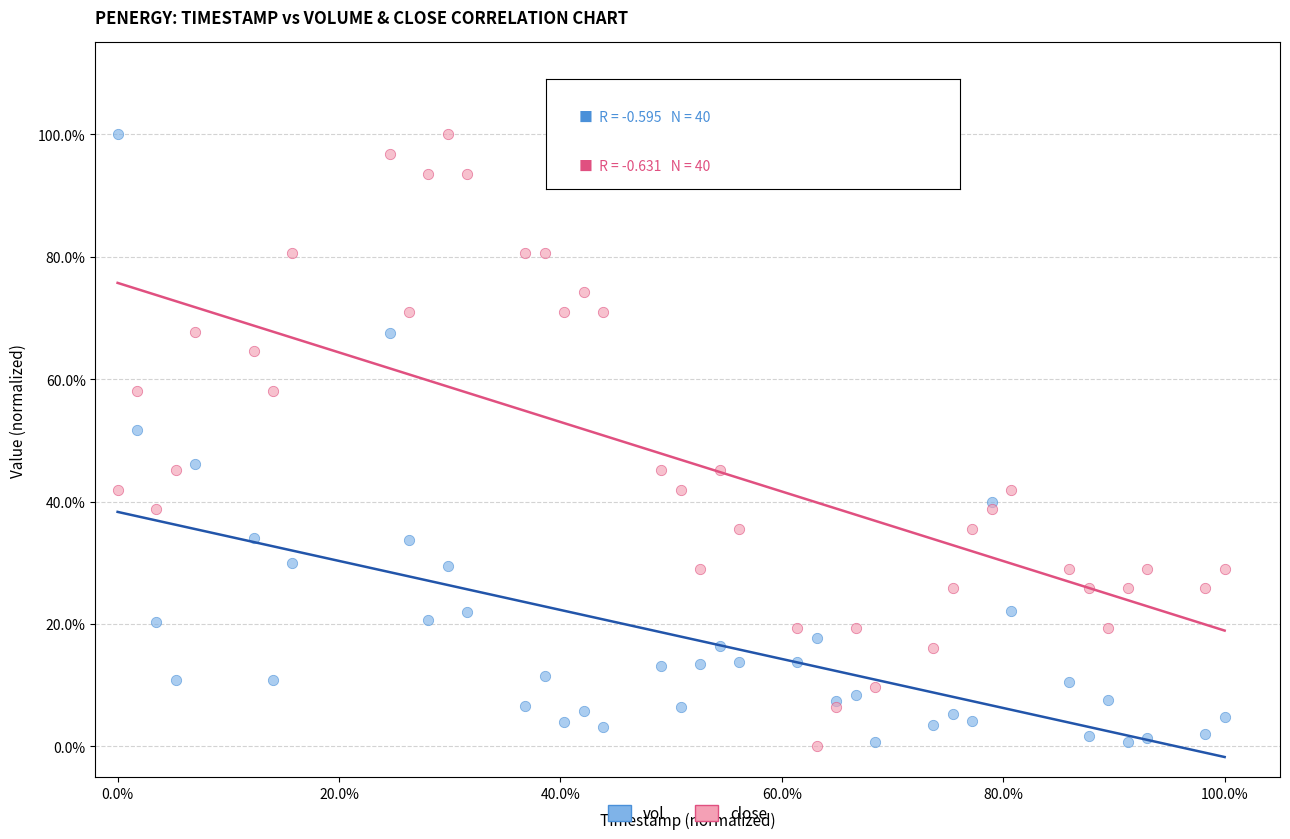

What are all the series names shown in the legend?

vol, close